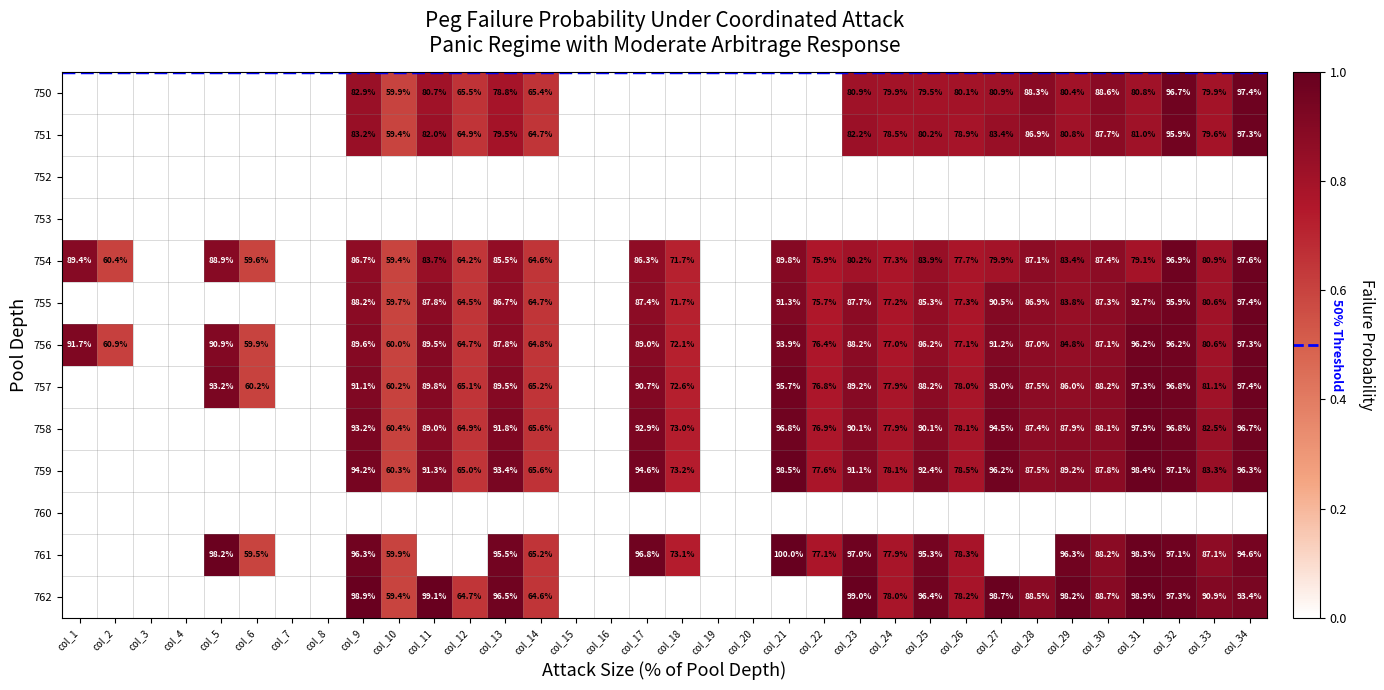

Is it true that 754 equals 57.4 at col_11?

False